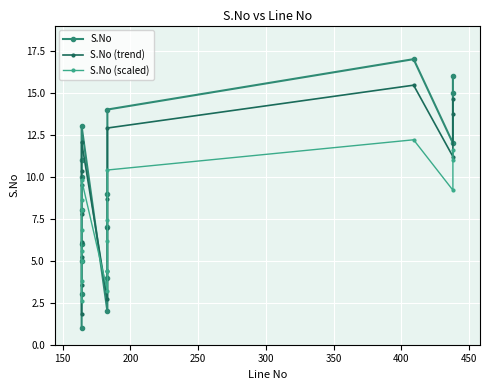

How many data points in S.No (scaled) are less than 7?

8